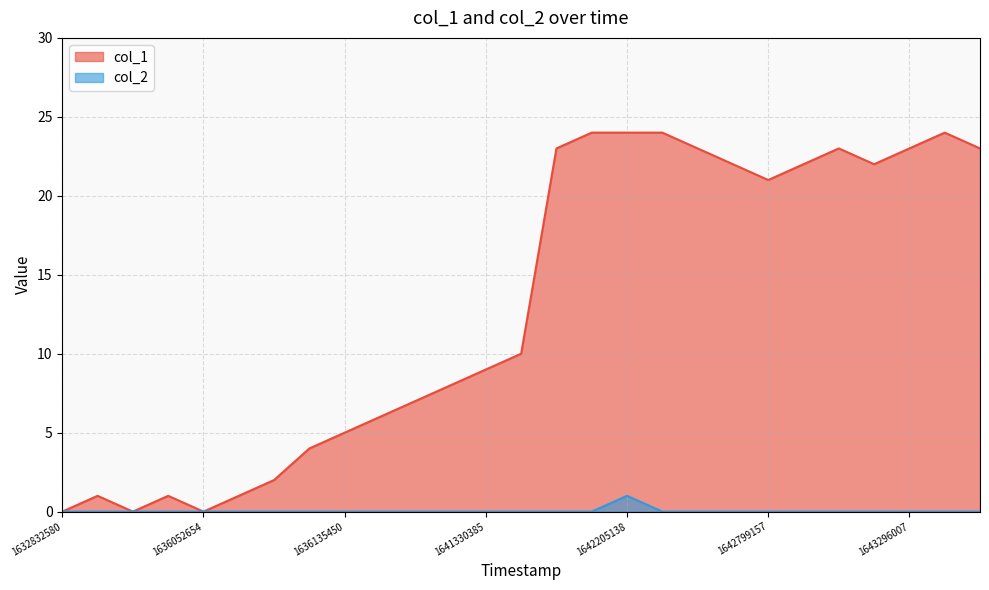

At which category is the sum across all series the highest?

1642205138